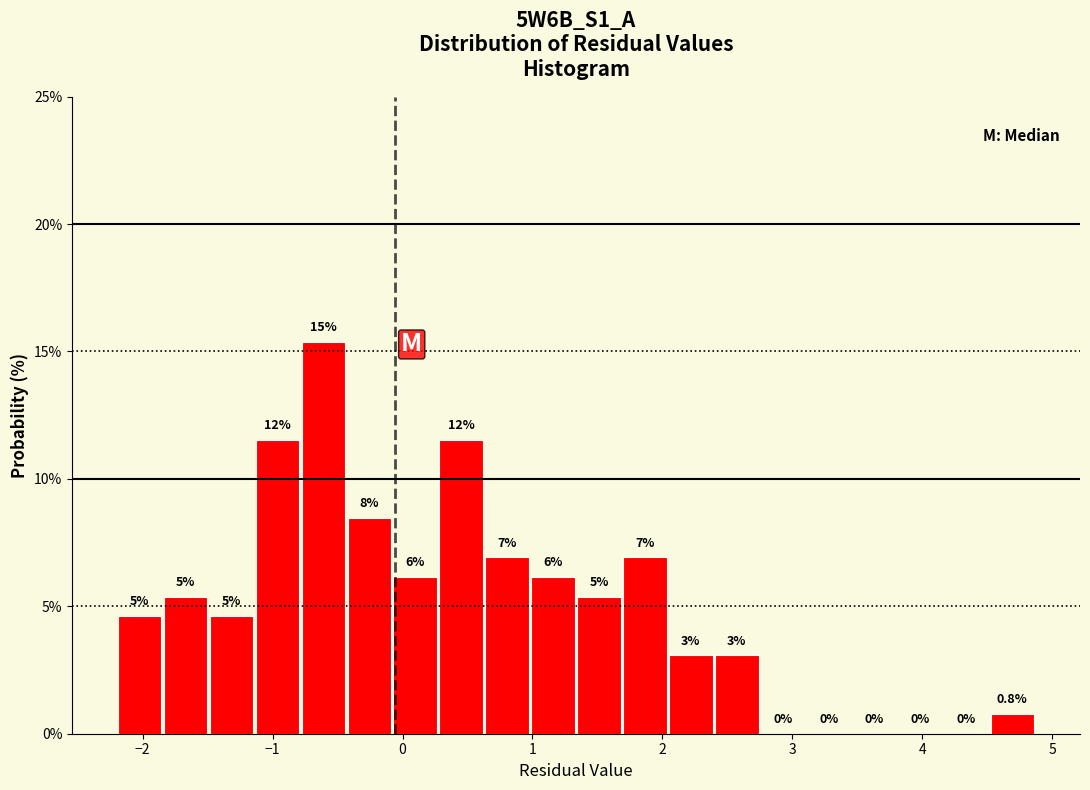

Around what value on the x-axis is the tallest bar? Give the approximate position of its centre, as read against the axis.

-0.6